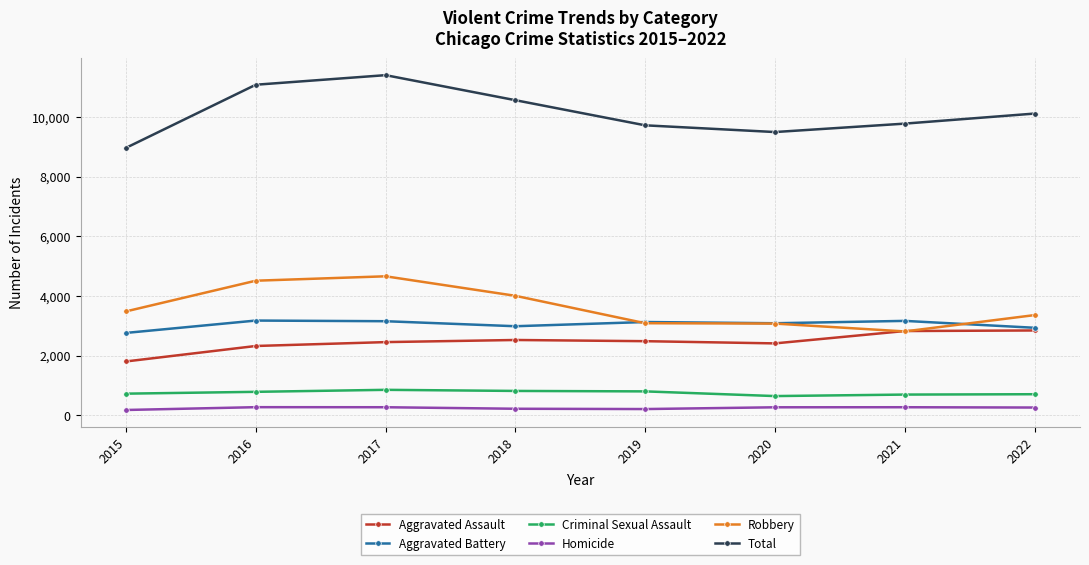

Which series has the largest total across all categories?

Total